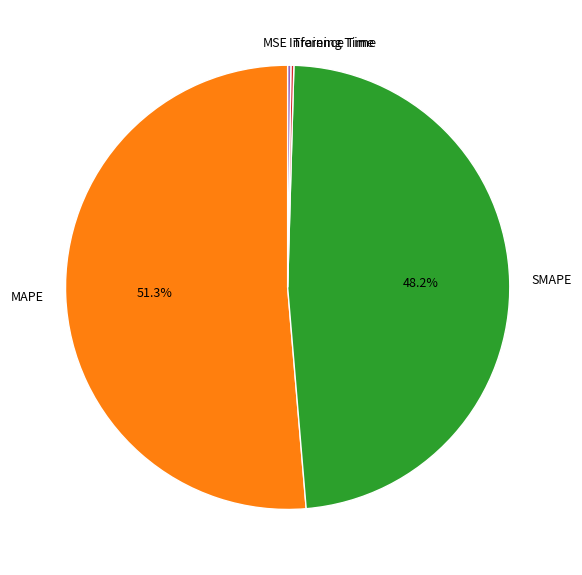

Does MAPE account for over 50% of the chart?

Yes